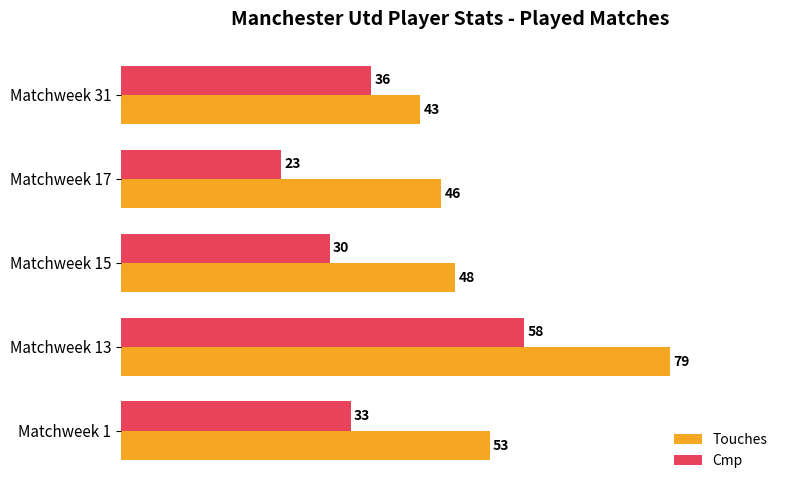

Which series changed the most between Matchweek 1 and Matchweek 31?

Touches